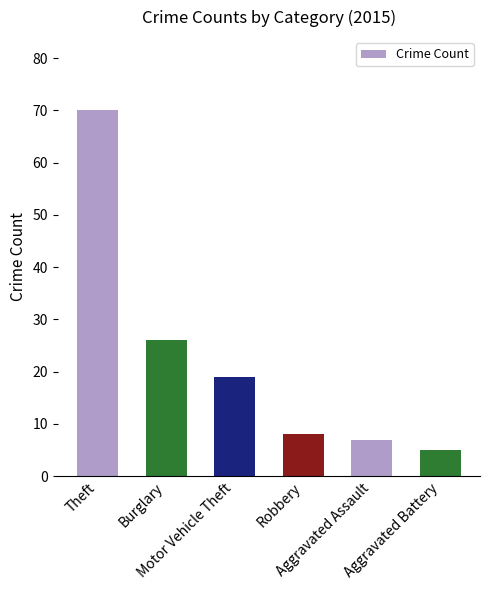

What is the sum of the values at Aggravated Battery and Burglary?

31